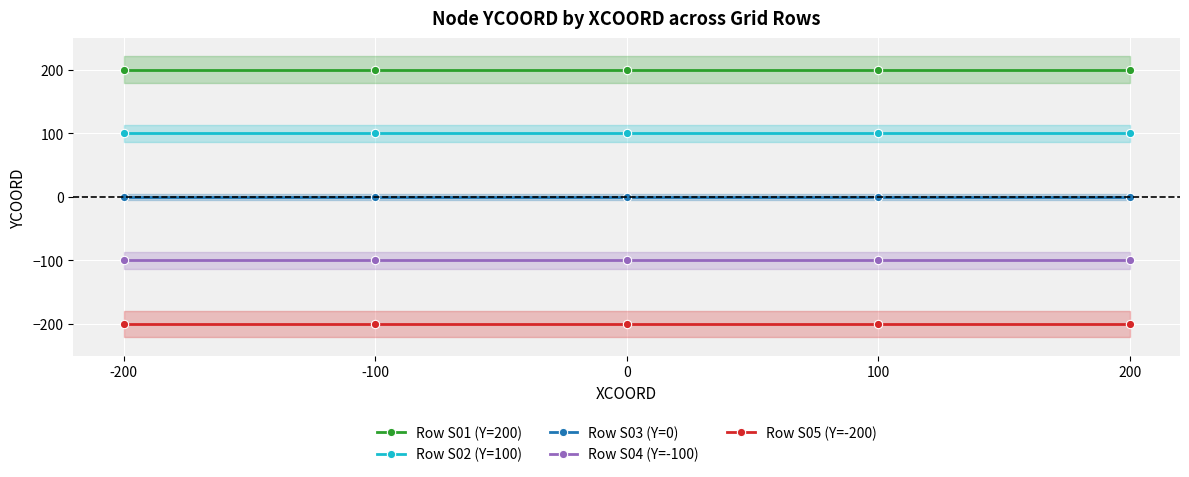

At which label does Row S02 (Y=100) reach its minimum?

-200